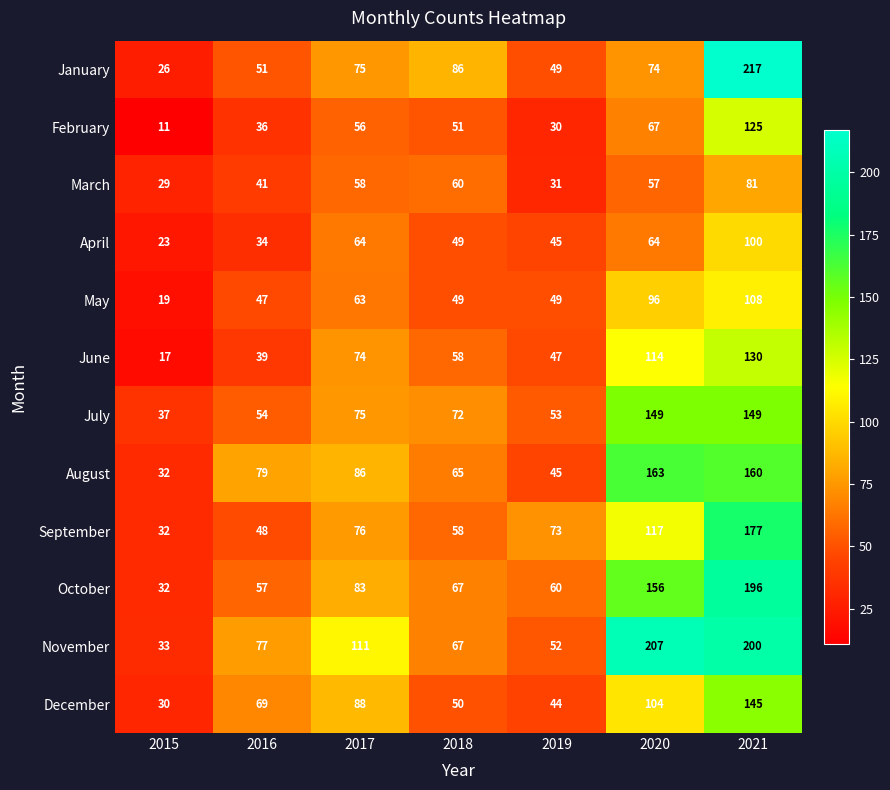

Which series changed the most between 2016 and 2019?

August